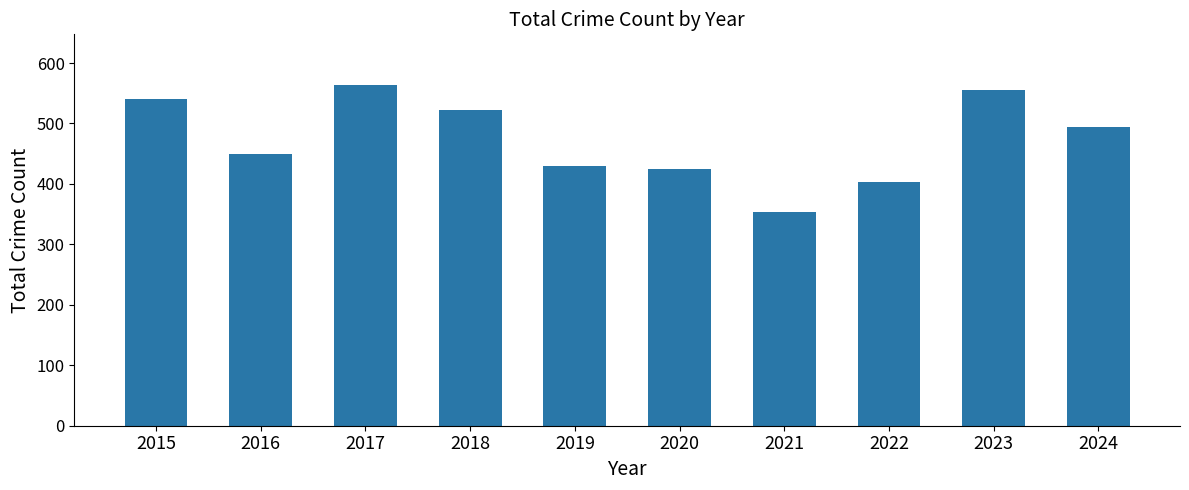

What is the change in value from 2016 to 2017?

+114